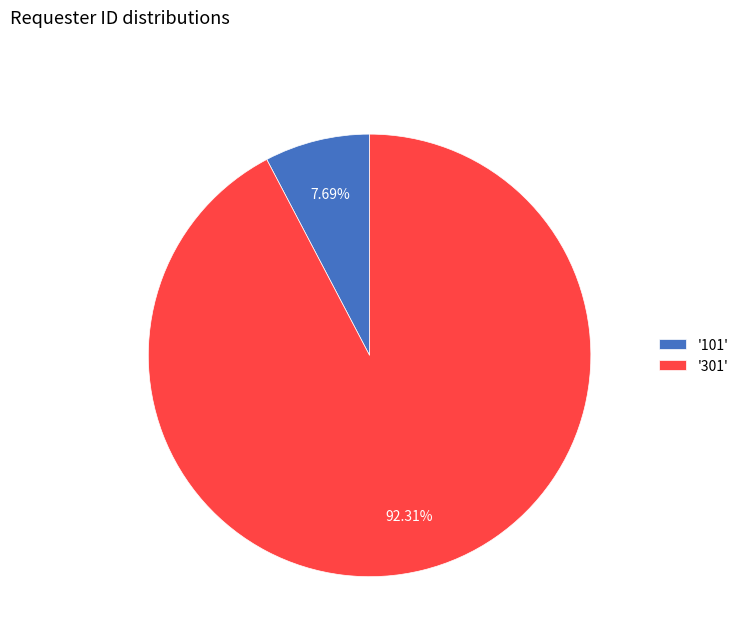

Is there any slice that represents more than half of the pie?

Yes